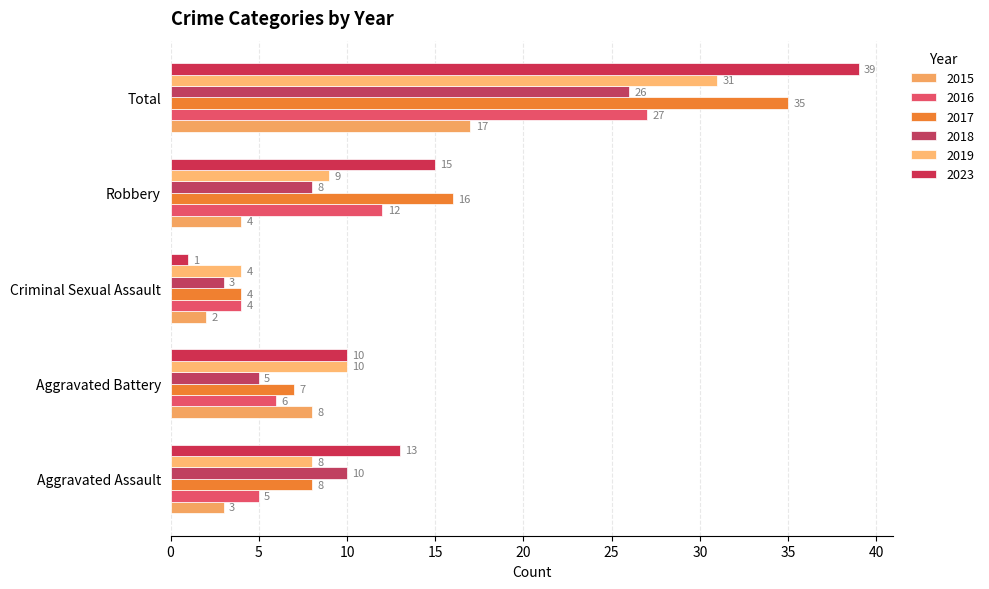

What is the difference between the maximum and minimum values in the 2017 series?

31